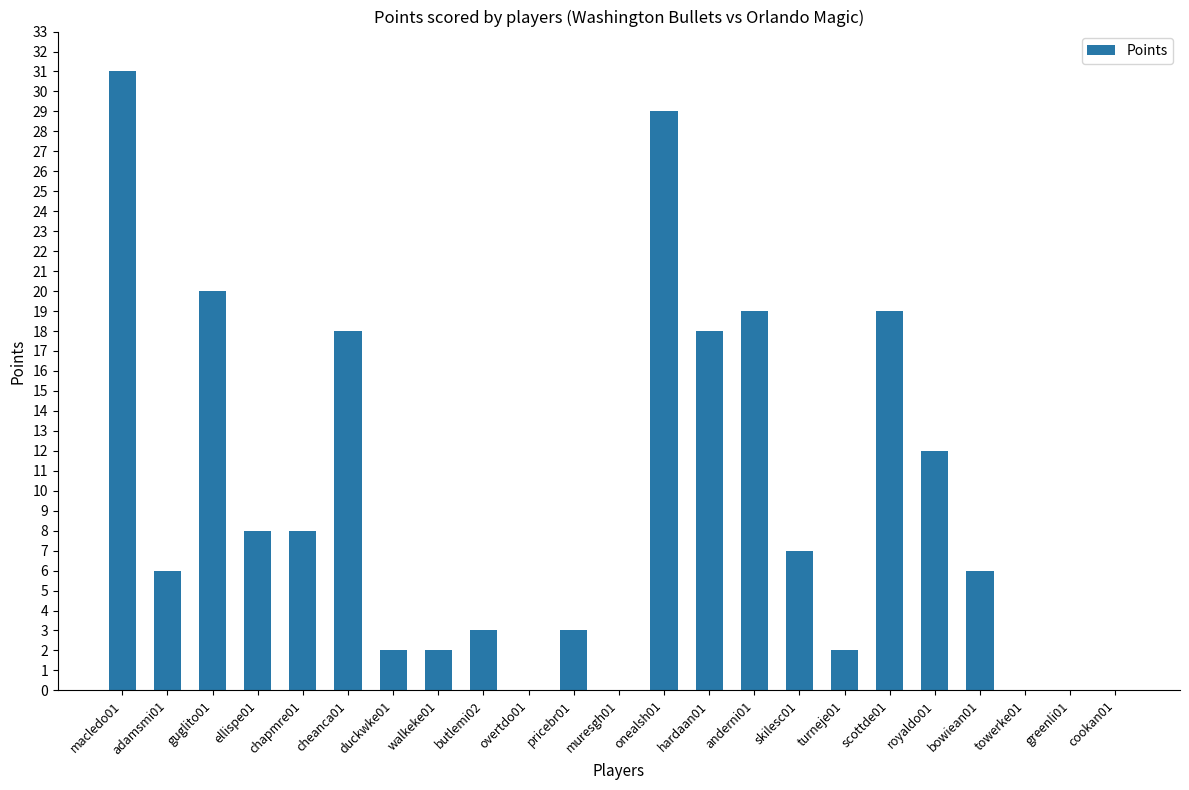

Reading right to left, what are all the values shown in this chart?

cookan01=0	greenli01=0	towerke01=0	bowiean01=6	royaldo01=12	scottde01=19	turneje01=2	skilesc01=7	anderni01=19	hardaan01=18	onealsh01=29	muresgh01=0	pricebr01=3	overtdo01=0	butlemi02=3	walkeke01=2	duckwke01=2	cheanca01=18	chapmre01=8	ellispe01=8	guglito01=20	adamsmi01=6	macledo01=31